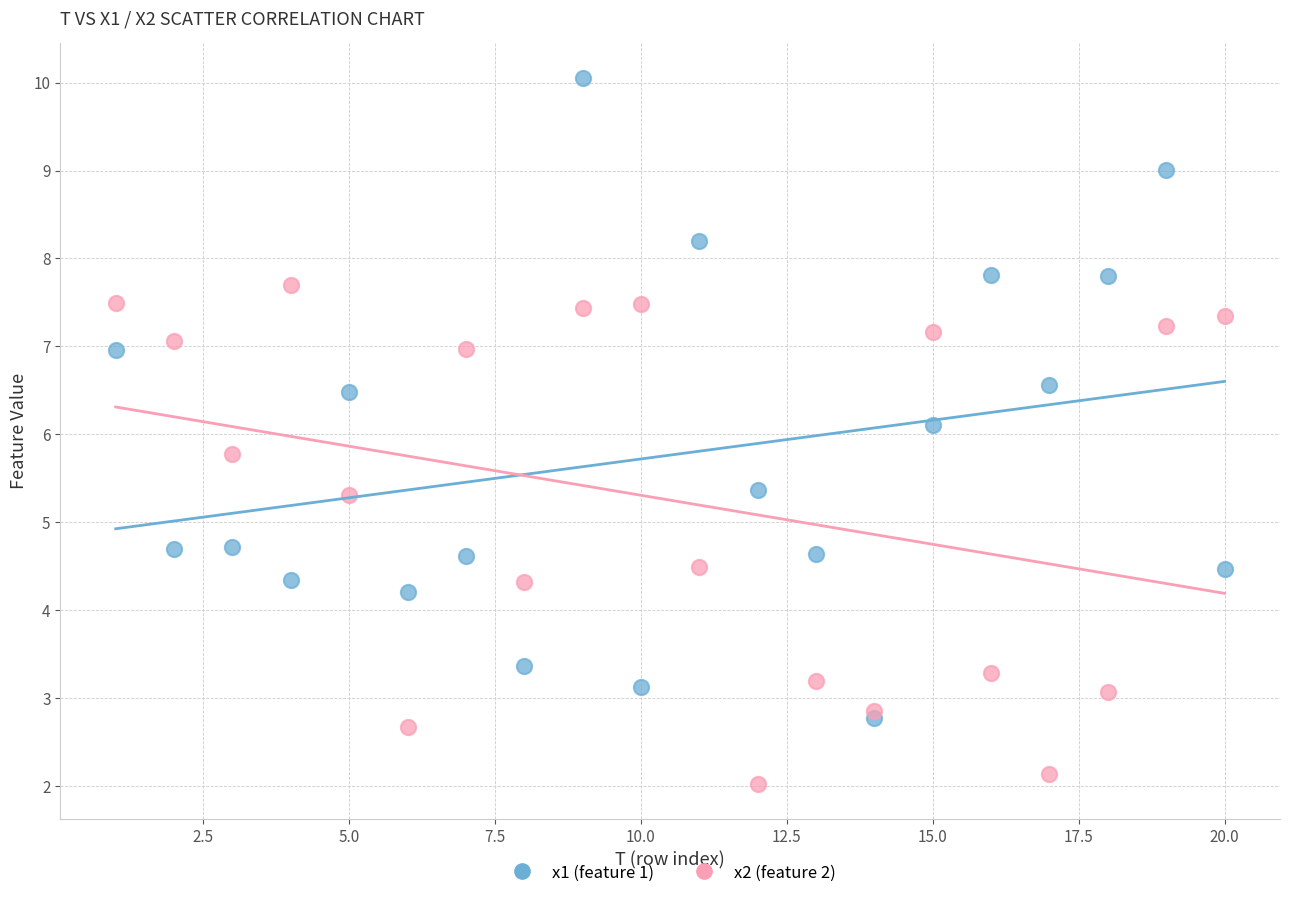

Across all series, what Y value is closest to 6?

6.1